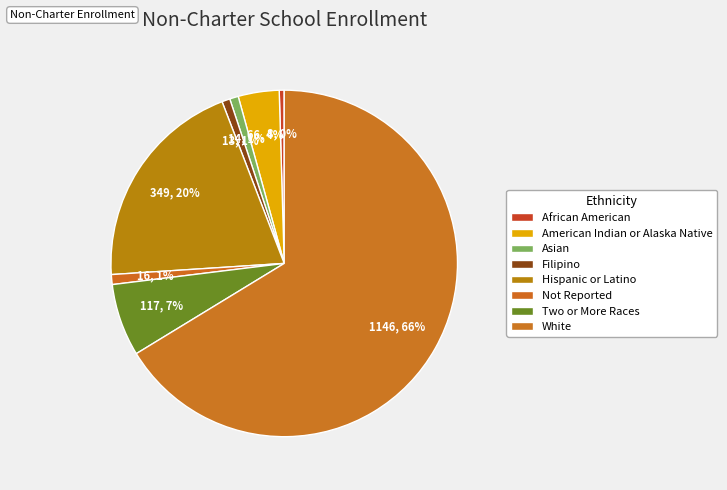

To the nearest percent, what is the combined percentage of African American and Asian?

1%